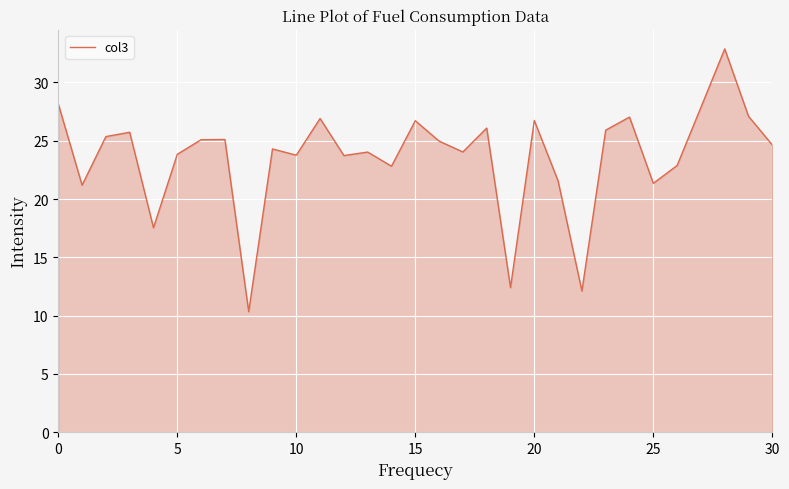

What is the minimum value shown in the chart?

10.3